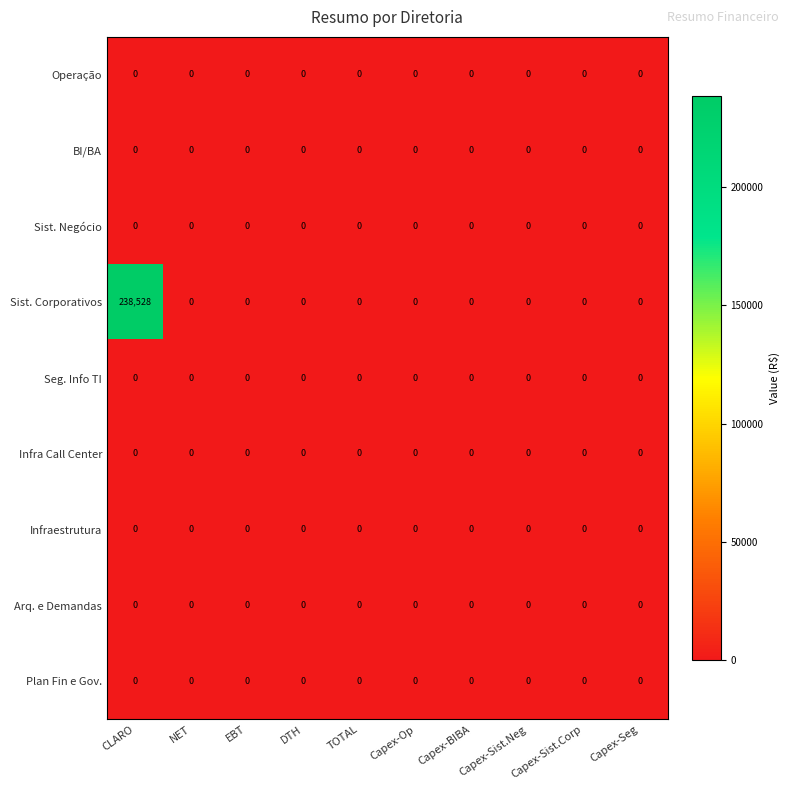

What is the maximum value shown in the chart?

238528